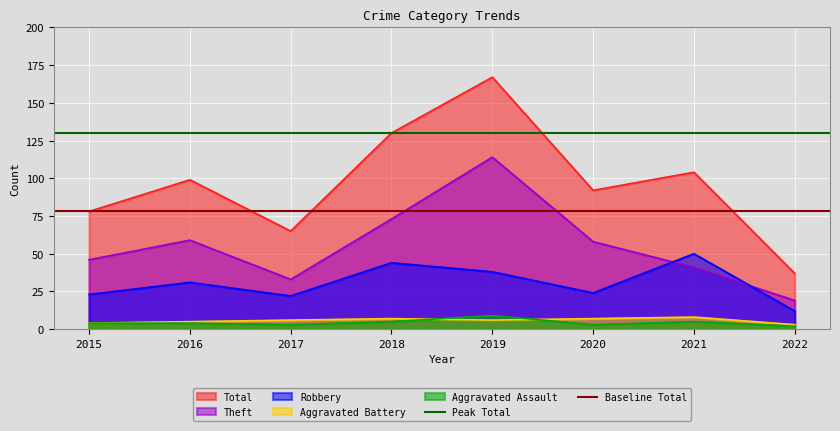

The value of Theft at 2018 is 46. True or false?

False